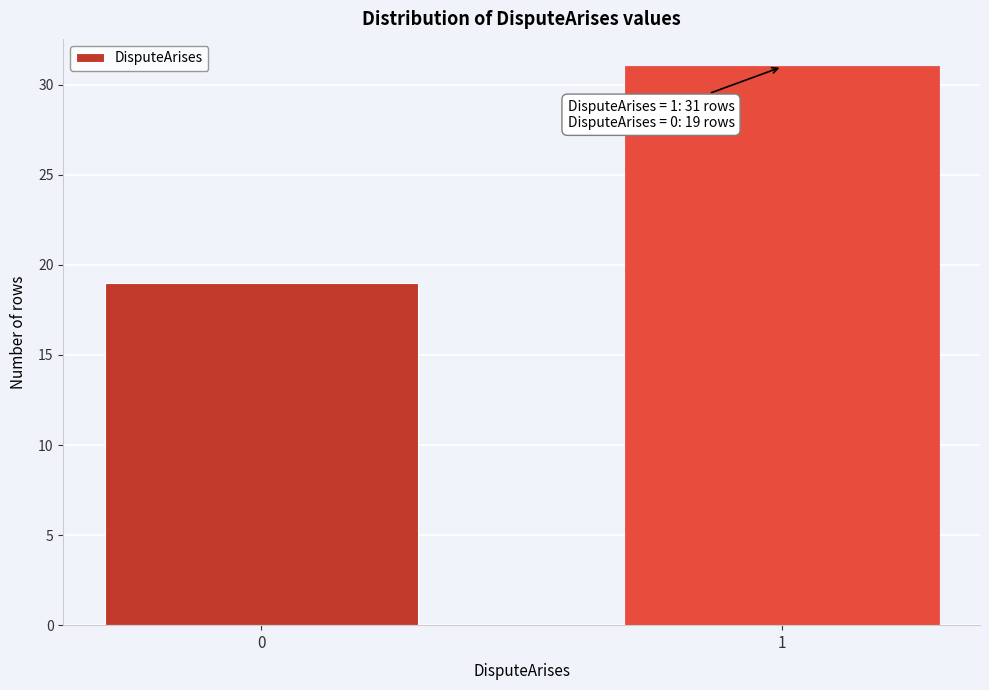

Reading left to right, extract all data points from this chart.

0=19	1=31